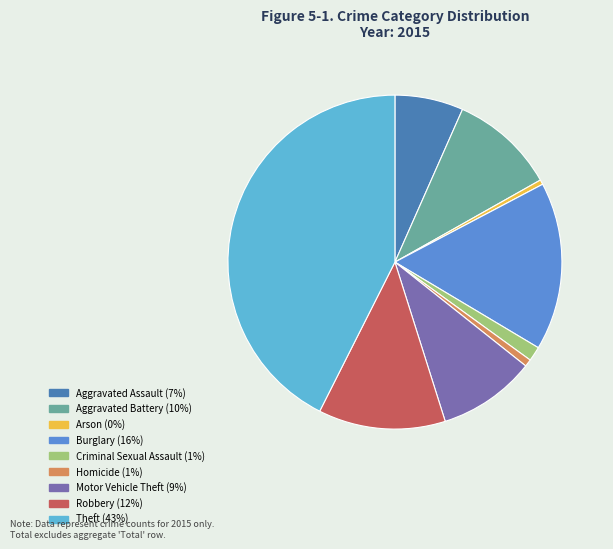

Is it true that Aggravated Battery is 22% of the pie?

False